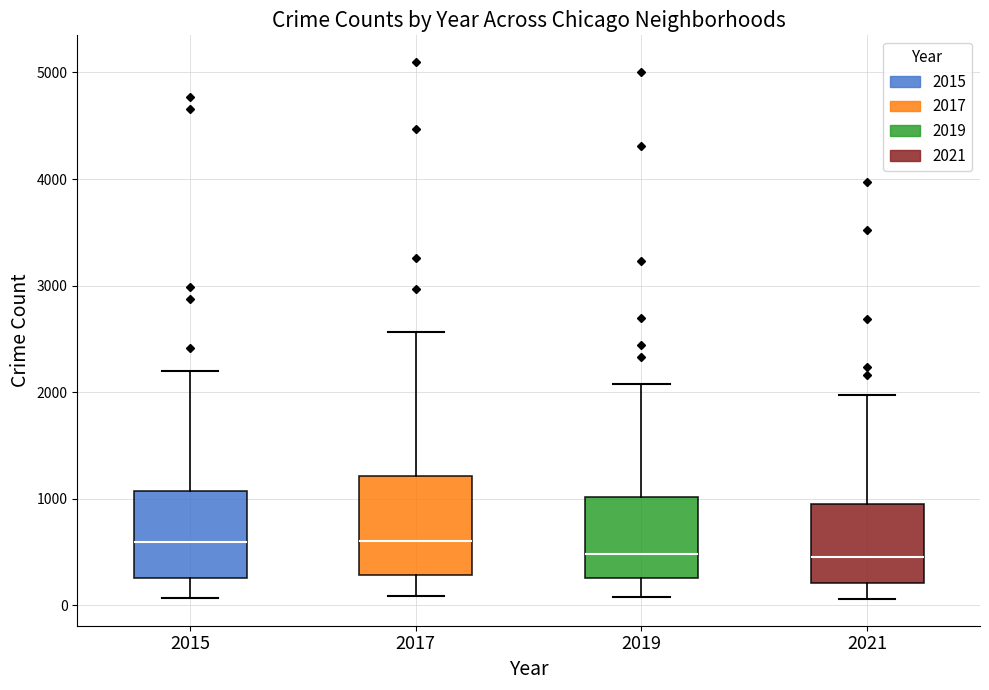

Comparing the boxes themselves (not the whiskers), which one is the tallest?

2017